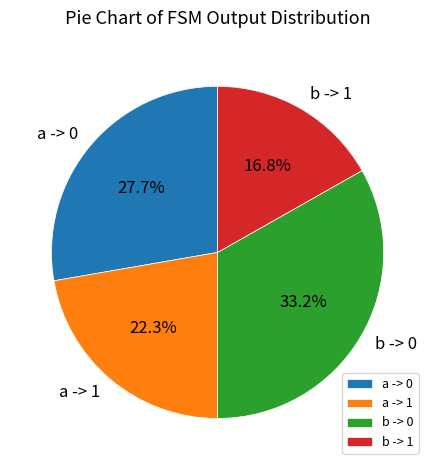

Does b -> 0 represent more than half of the total?

No